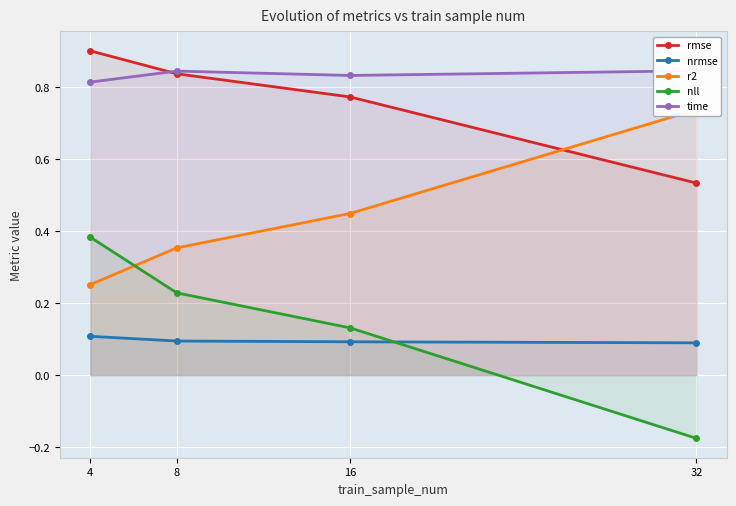

What is the sum of the nll values at 16 and 4?

0.5